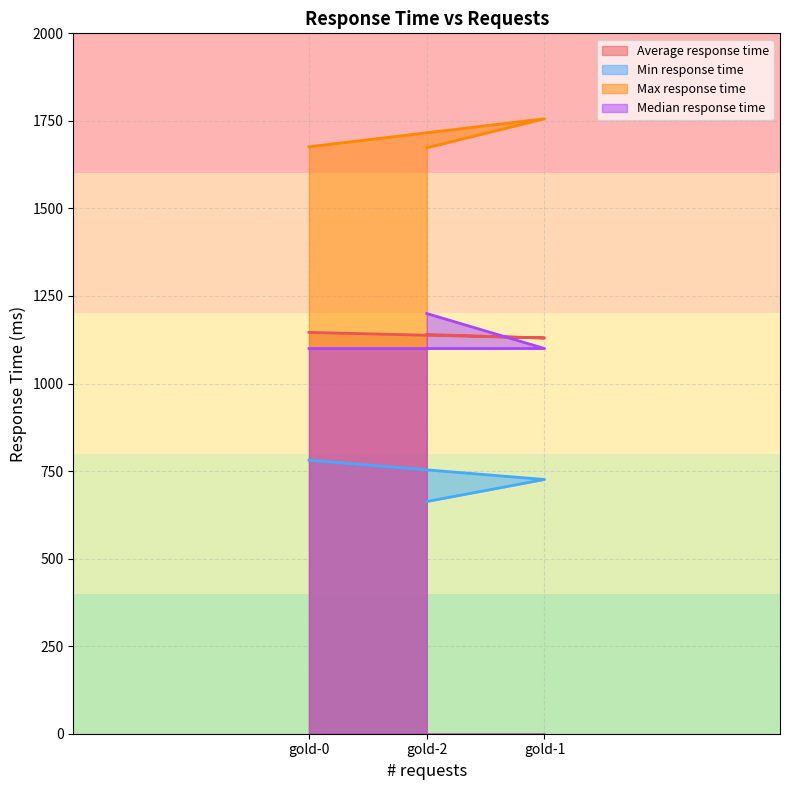

What is the total value across all series at gold-1?

4712